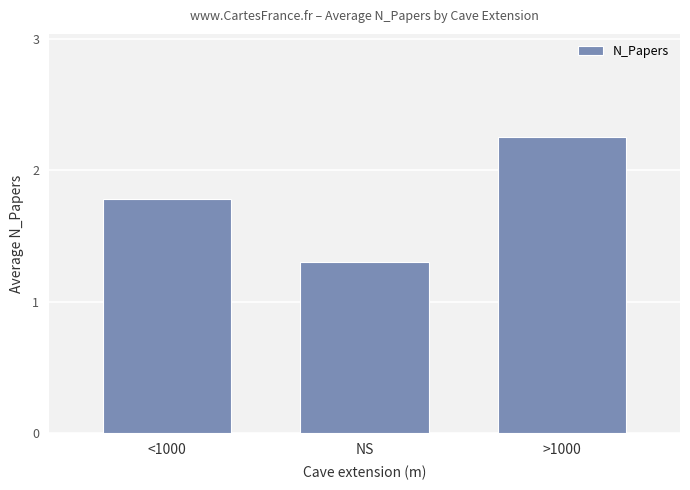

What is the label of the 3rd bar from the left?

>1000